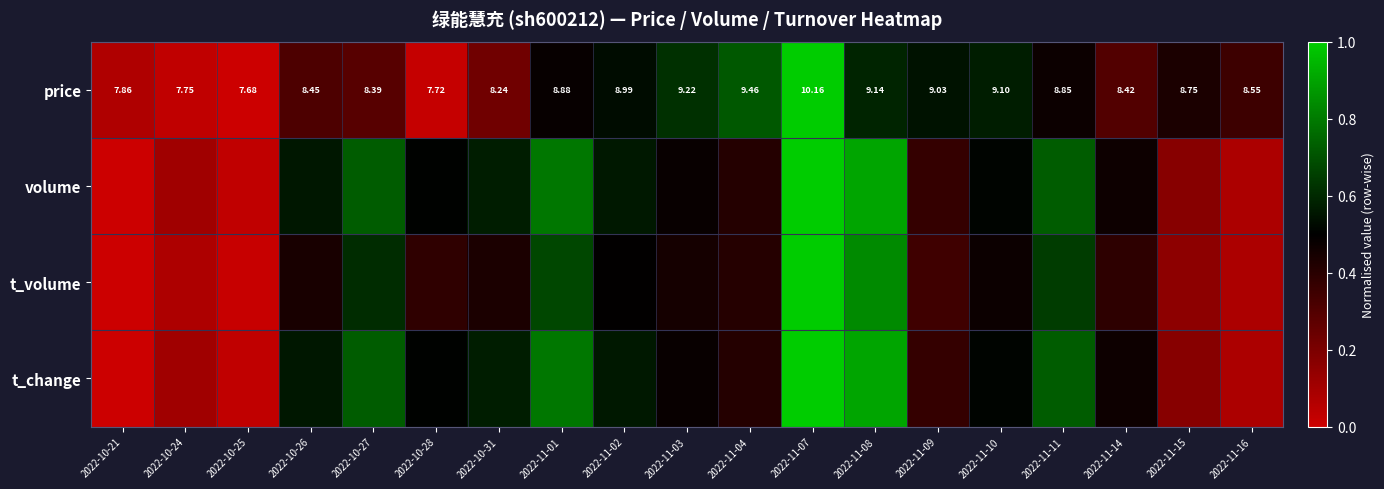

The t_change series shows 0.5 at 2022-11-07. True or false?

False